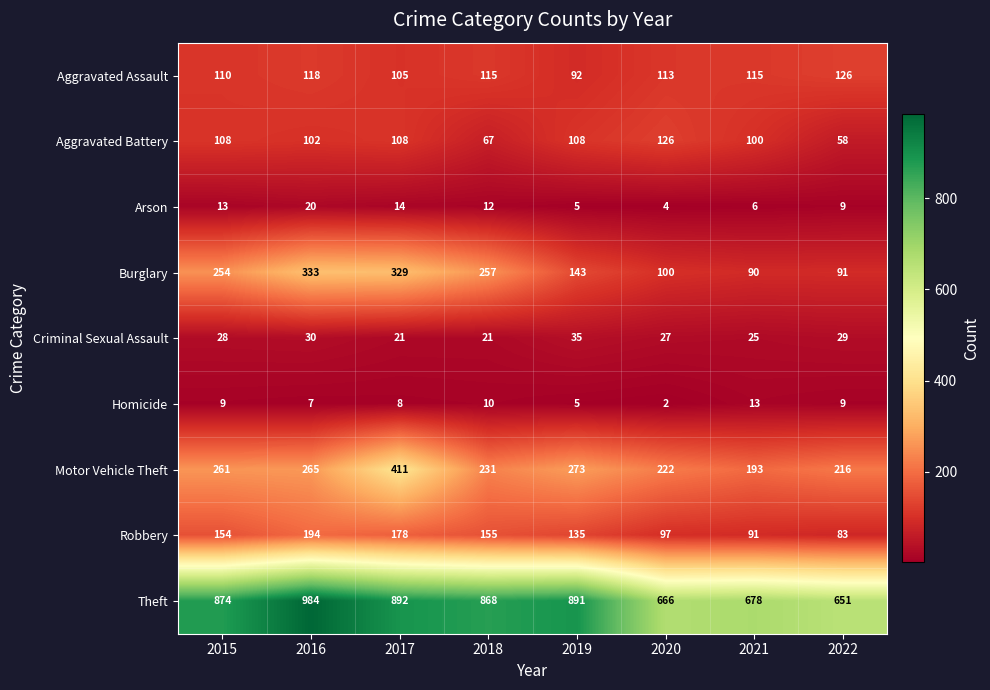

Which series changed the most between 2018 and 2019?

Burglary